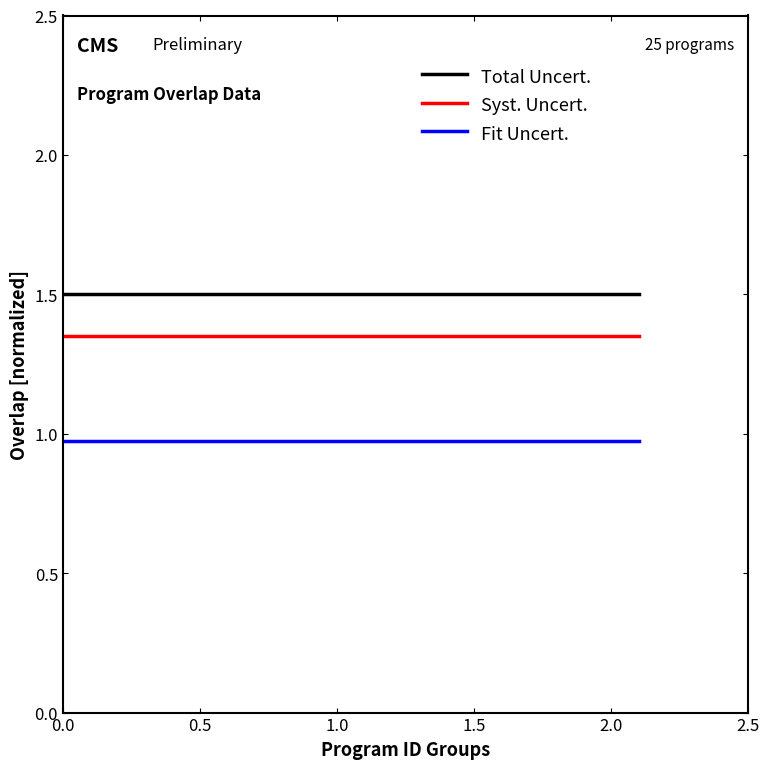

What is the total value across all series at 2.5?

3.8